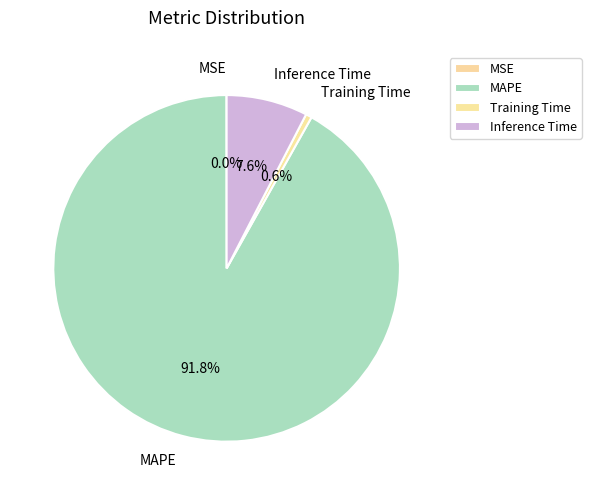

Which has a higher value, Training Time or MAPE?

MAPE